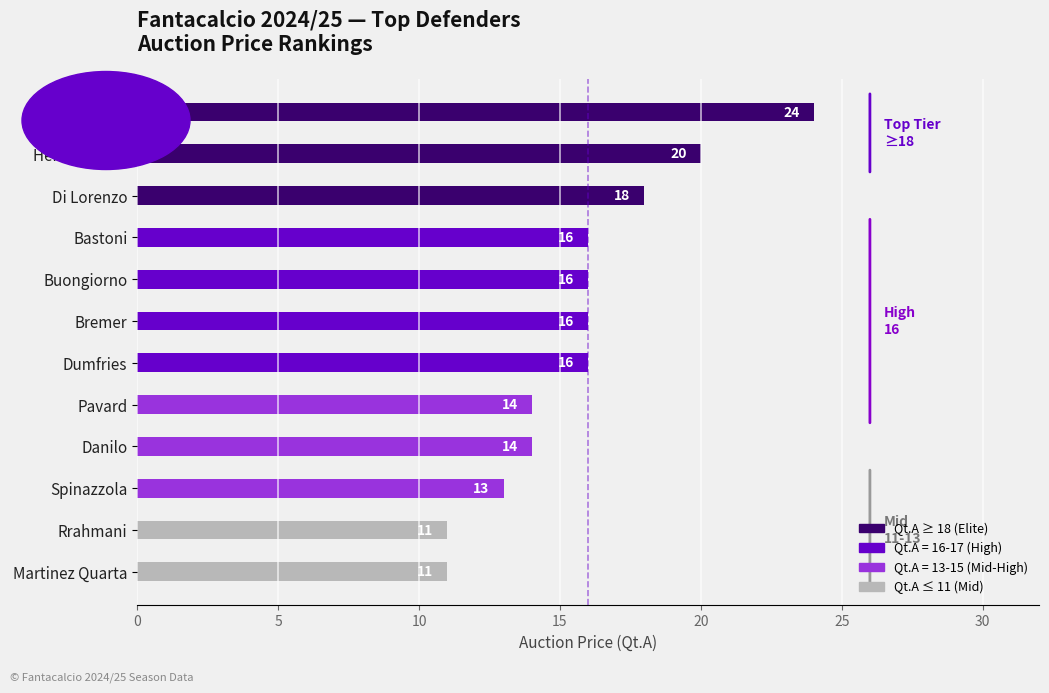

Reading top to bottom, transcribe all the data shown in this chart.

Dimarco=24	Hernandez T.=20	Di Lorenzo=18	Bastoni=16	Buongiorno=16	Bremer=16	Dumfries=16	Pavard=14	Danilo=14	Spinazzola=13	Rrahmani=11	Martinez Quarta=11